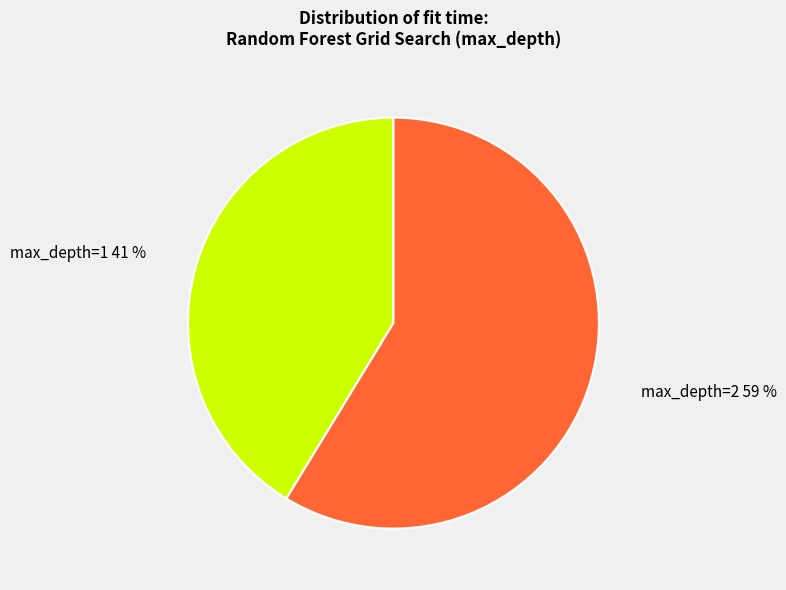

Between max_depth=2 and max_depth=1, which is larger?

max_depth=2